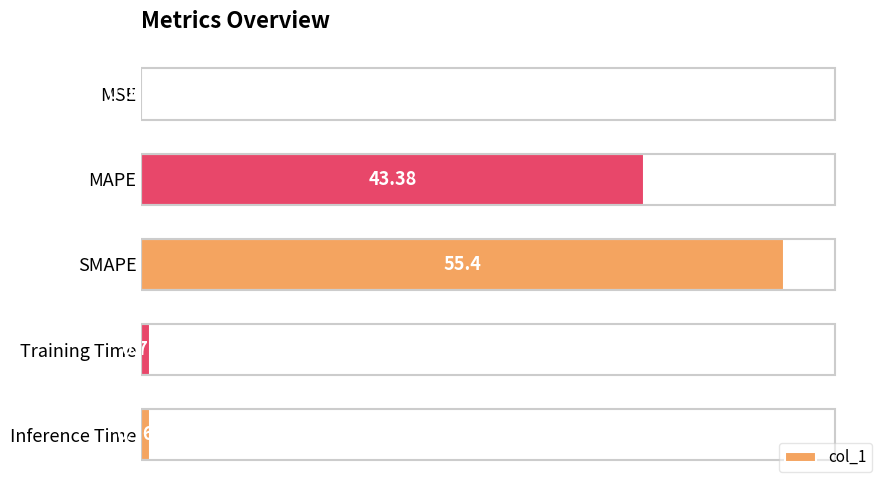

Which label corresponds to the largest value in the chart?

SMAPE